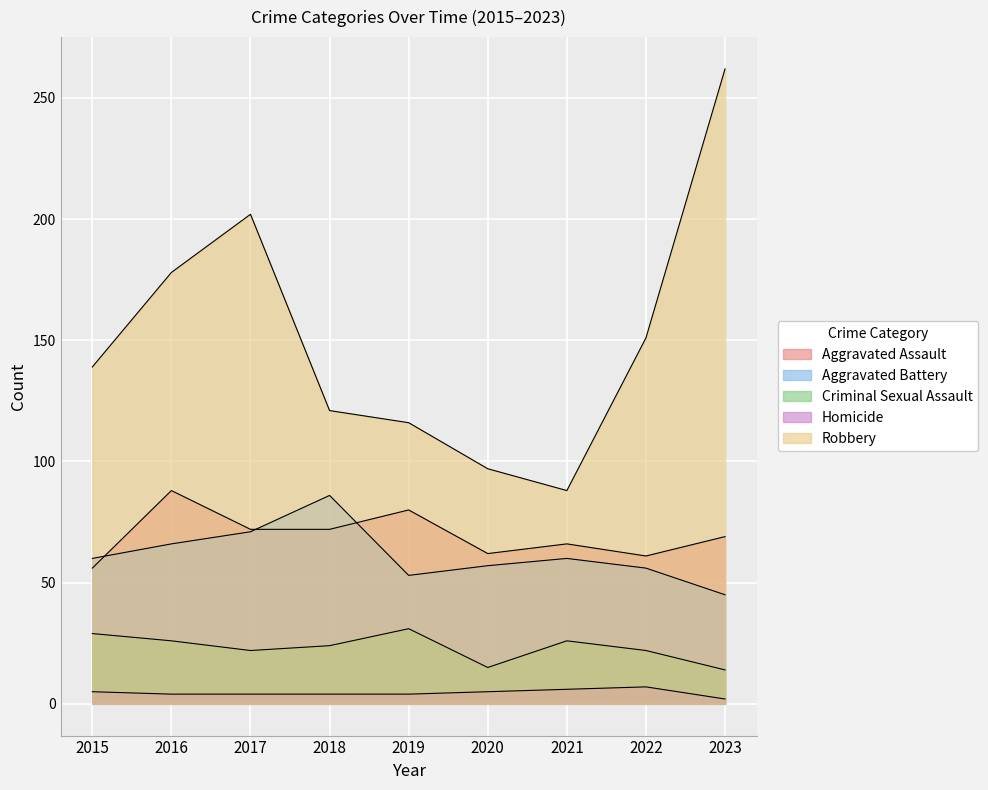

What is the sum of the Robbery values at 2023 and 2015?

401